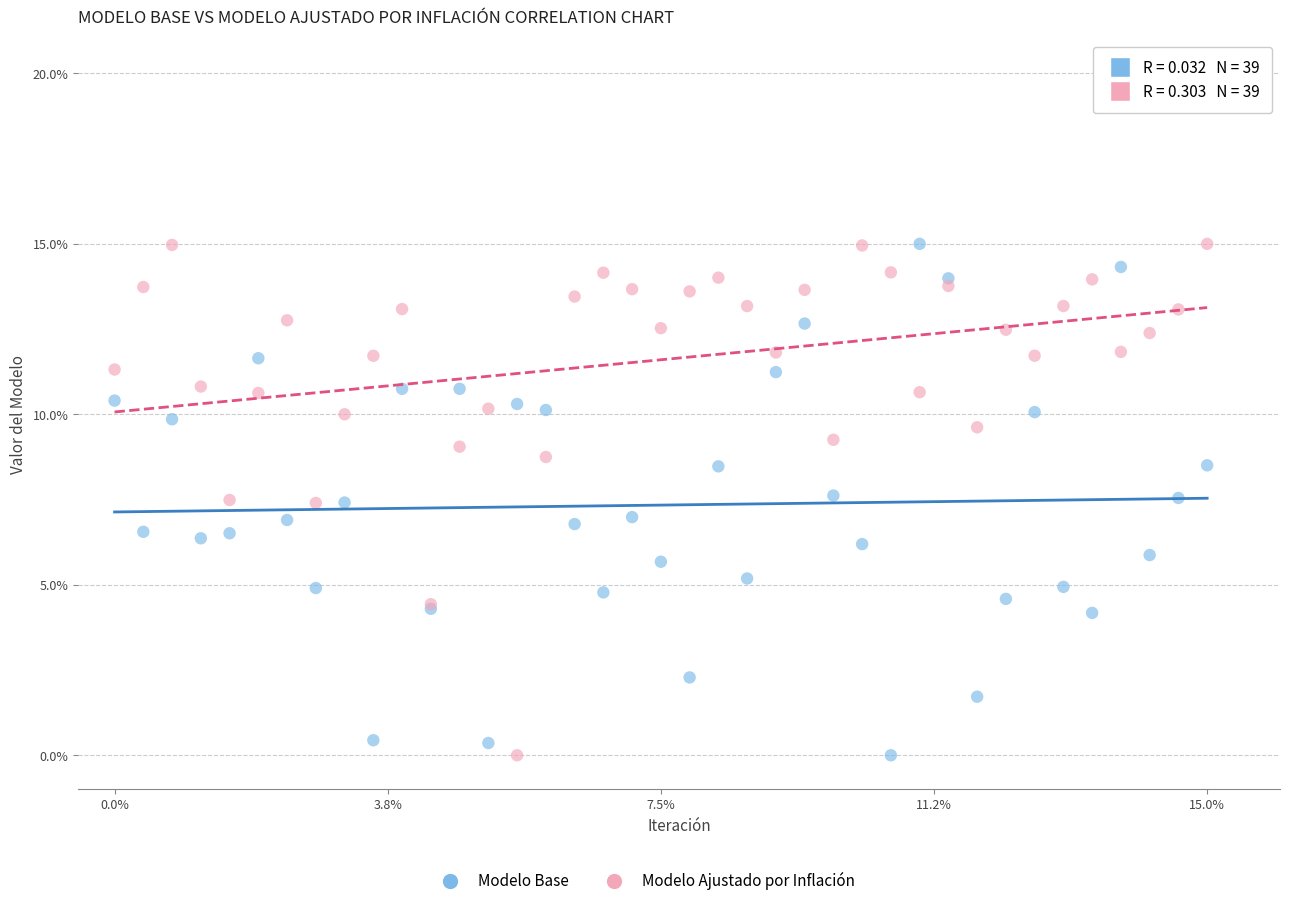

What is the X range (max minus min) for the scatter plot?

15.0